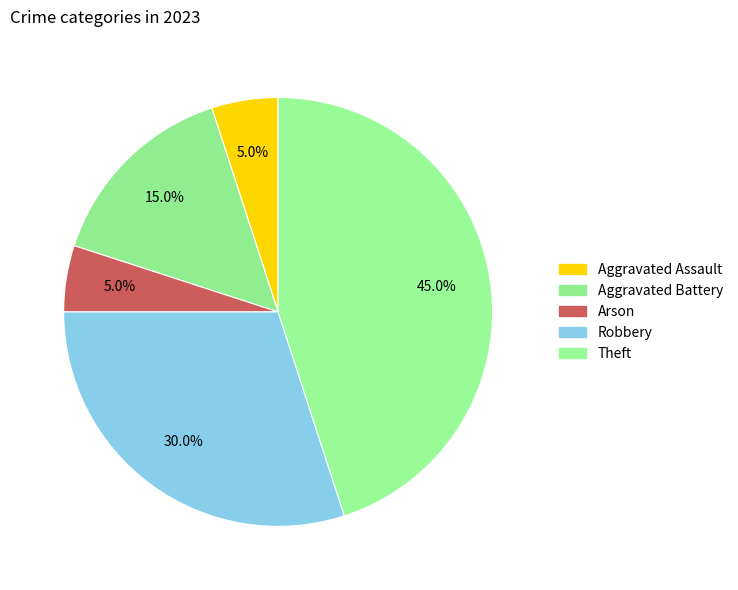

Does Theft account for over 50% of the chart?

No